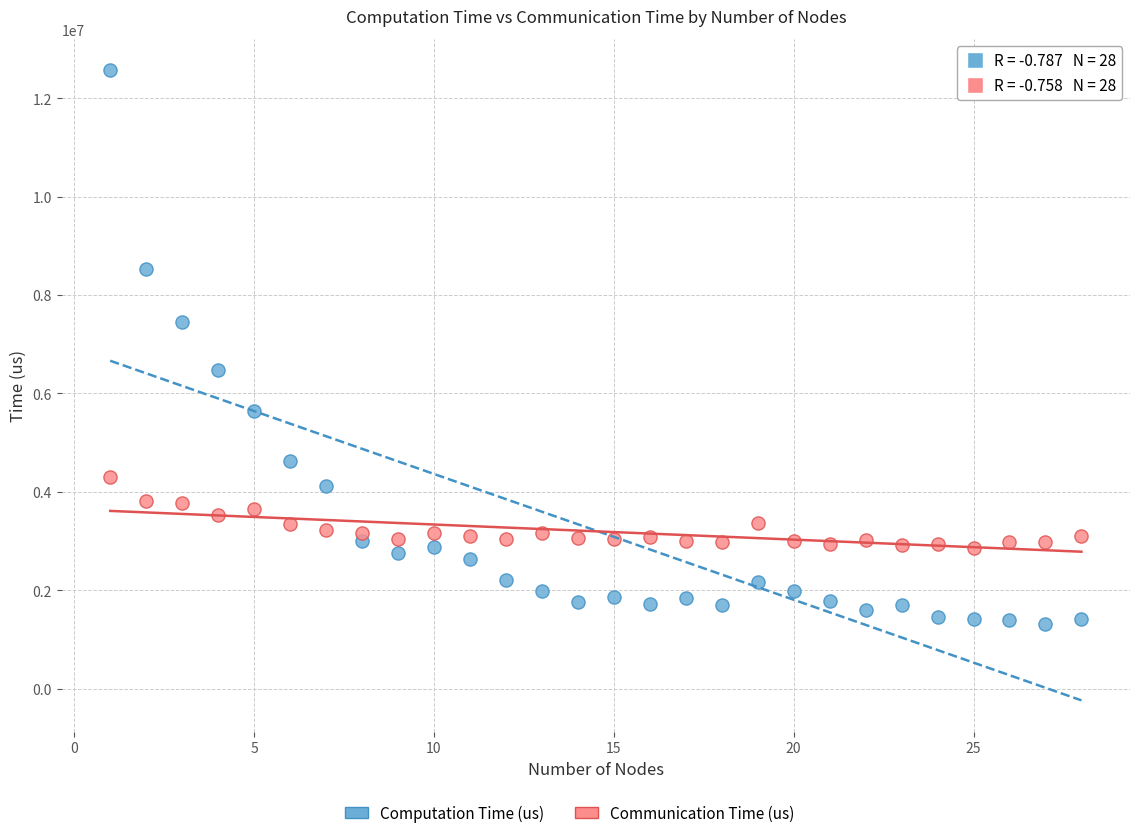

Which series reaches the maximum Y coordinate?

Computation Time (us)